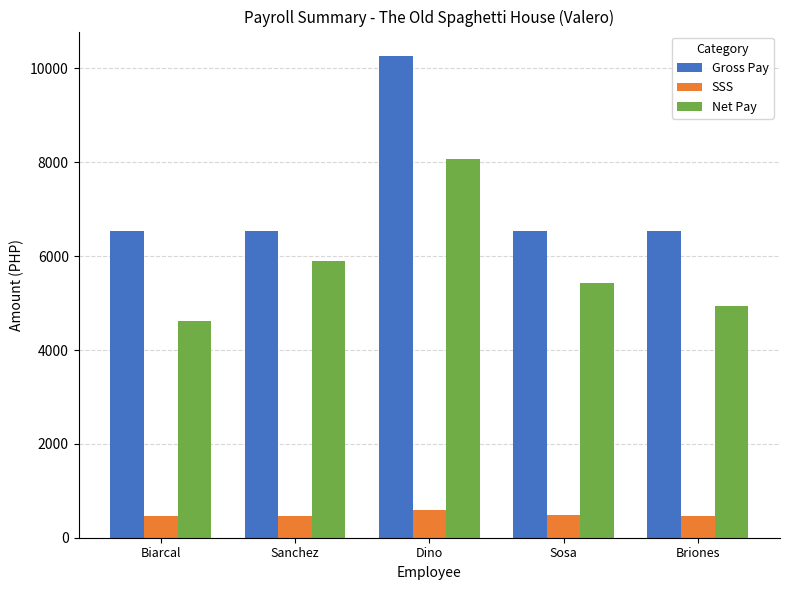

How many series are shown in this chart?

3